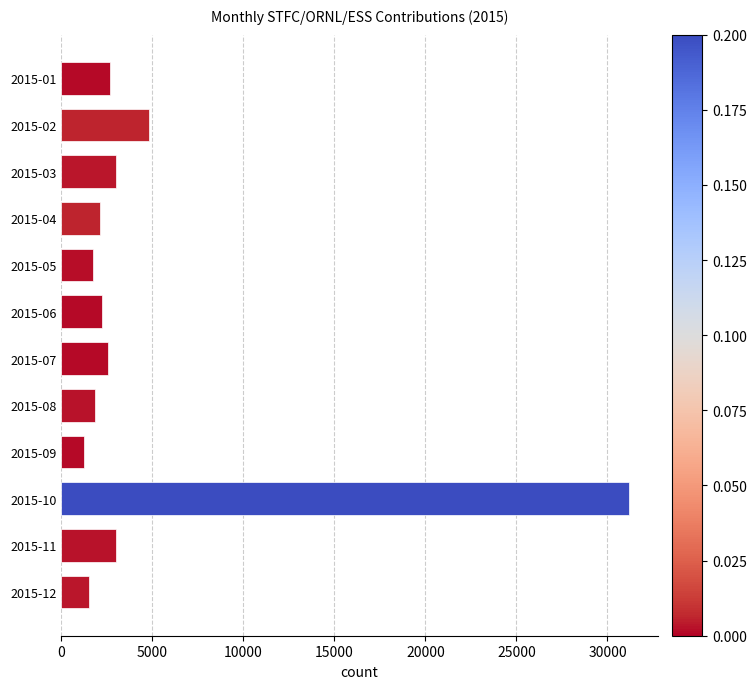

What is the minimum value shown in the chart?

1234